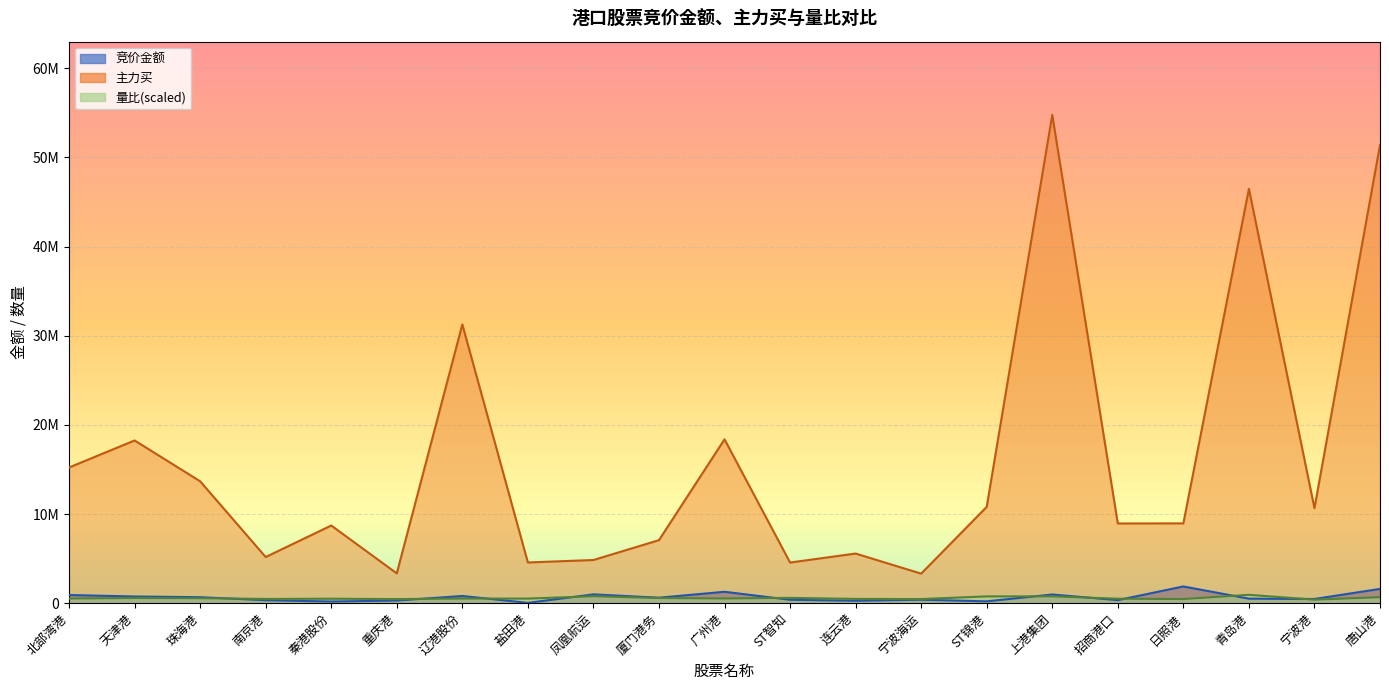

True or false: 主力买 has a value of 5175146.0 at 南京港.

True